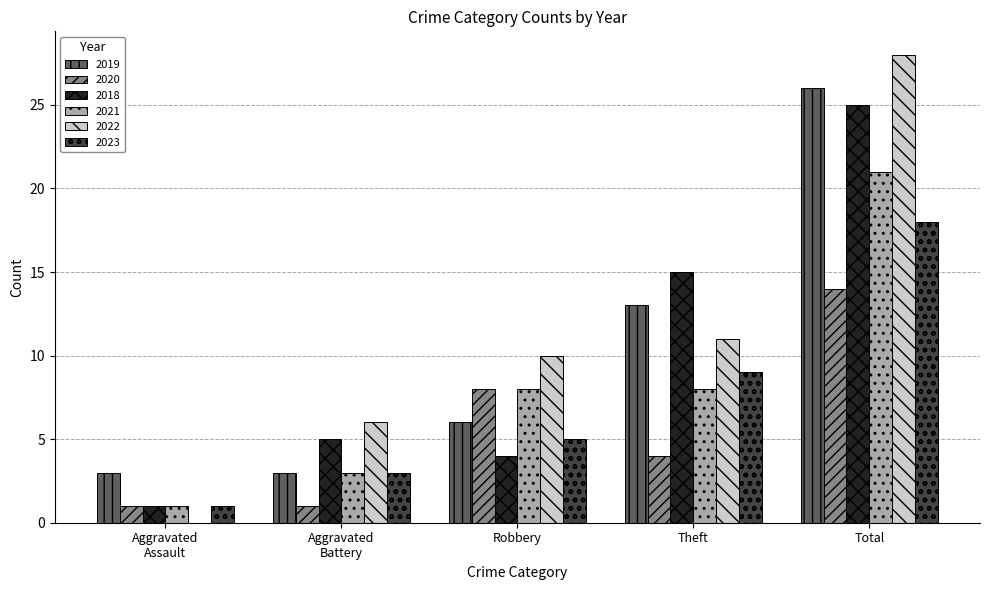

True or false: 2019 has a value of 5 at Theft.

False